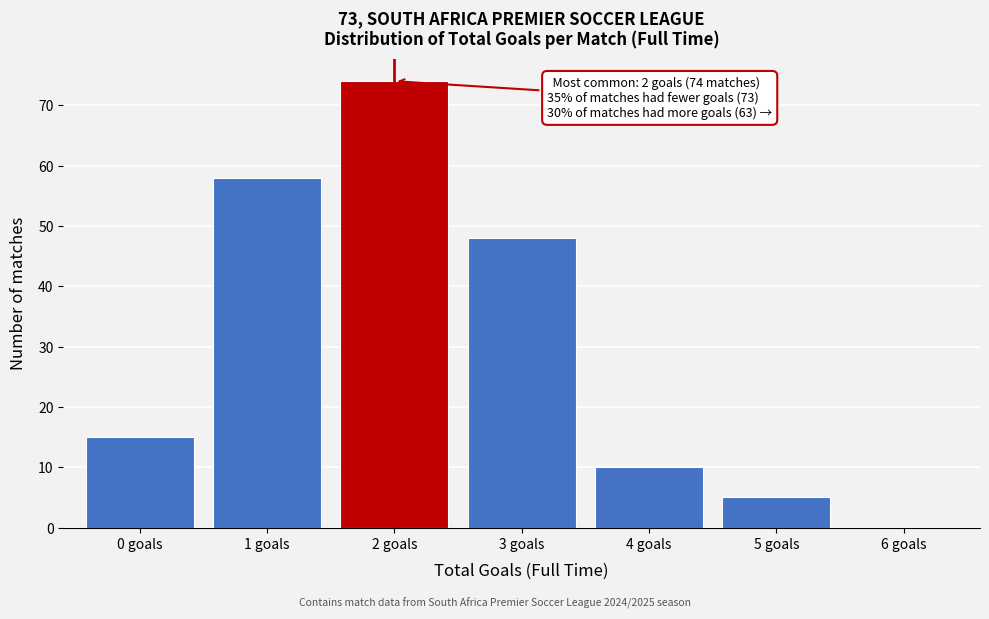

Reading left to right, extract all data points from this chart.

0 goals=15	1 goals=58	2 goals=74	3 goals=48	4 goals=10	5 goals=5	6 goals=0